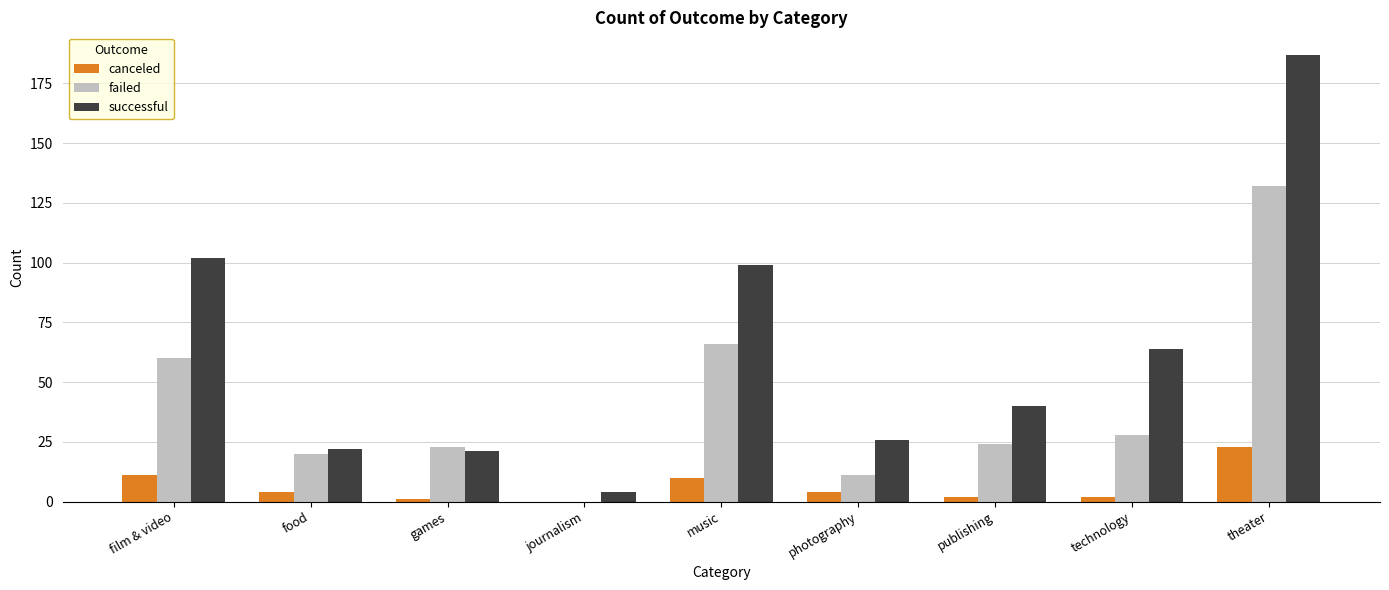

What is the sum of the canceled values at technology and film & video?

13